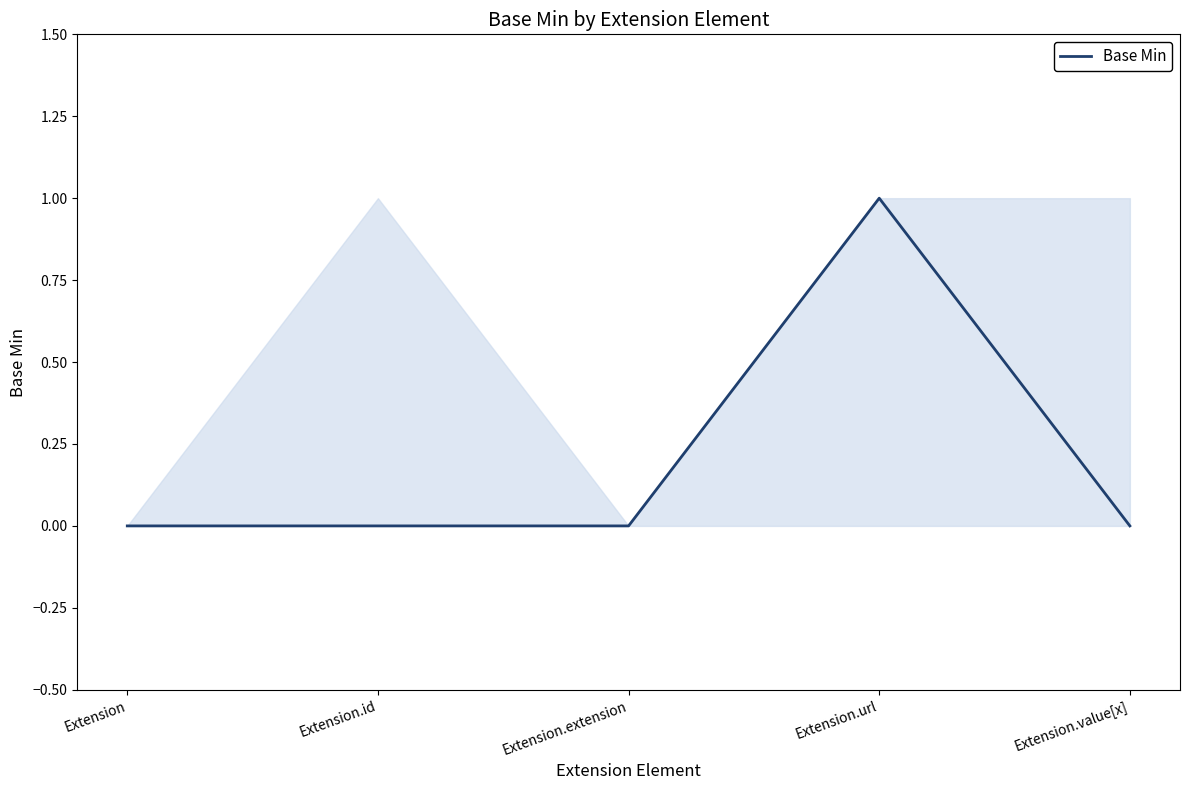

What is the label of the 4th point from the right?

Extension.id